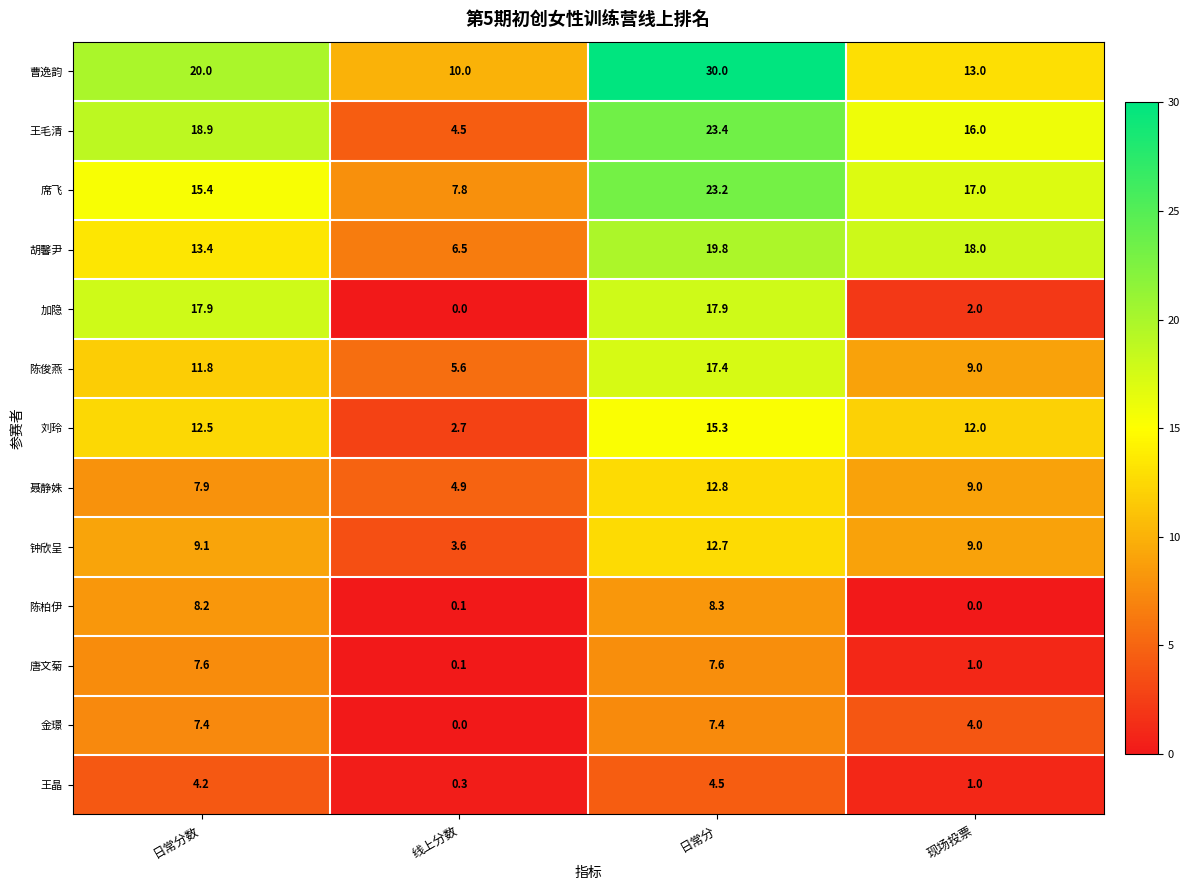

Between 日常分数 and 线上分数, which series saw the biggest shift?

加隐